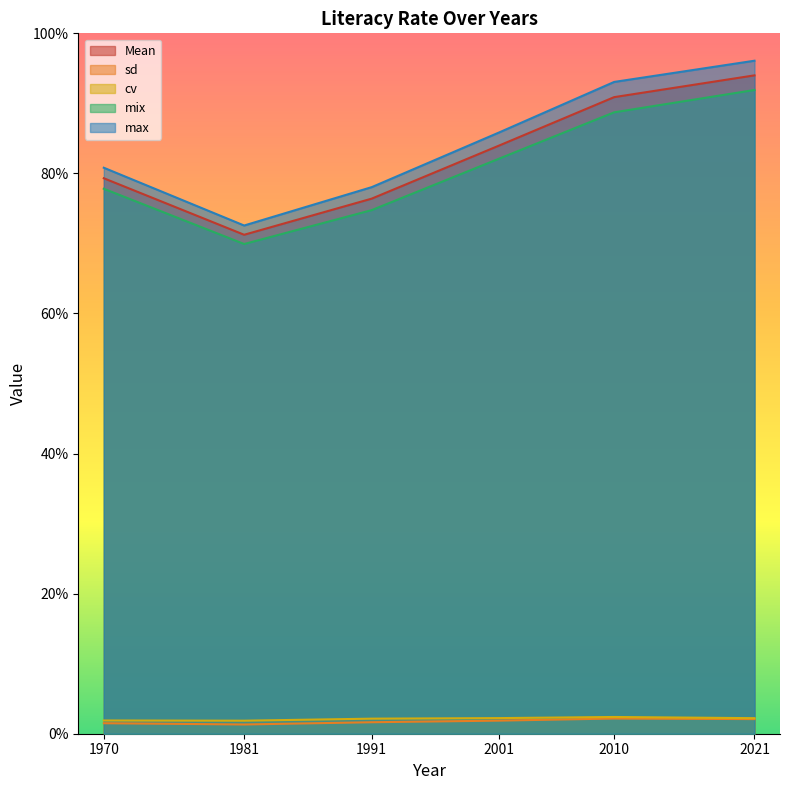

Reading left to right, transcribe all the data shown in this chart.

Mean: 1970=79.3	1981=71.2	1991=76.4	2001=84.0	2010=90.9	2021=94.0
sd: 1970=1.5	1981=1.3	1991=1.6	2001=1.9	2010=2.2	2021=2.1
cv: 1970=1.9	1981=1.9	1991=2.1	2001=2.2	2010=2.4	2021=2.2
mix: 1970=77.8	1981=69.9	1991=74.8	2001=82.1	2010=88.7	2021=91.9
max: 1970=80.8	1981=72.6	1991=78.0	2001=85.9	2010=93.1	2021=96.1